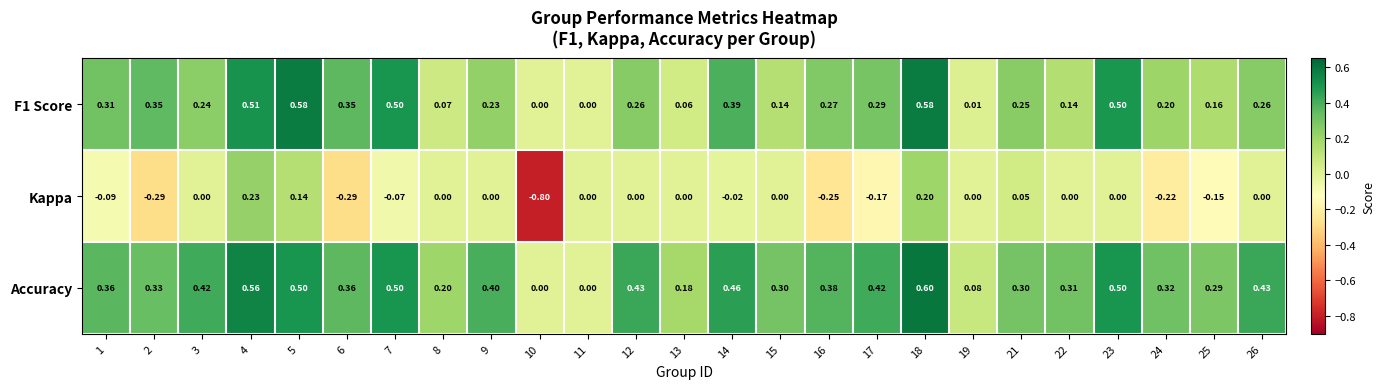

List the series in order of their overall mean, lowest first.

Kappa, F1 Score, Accuracy